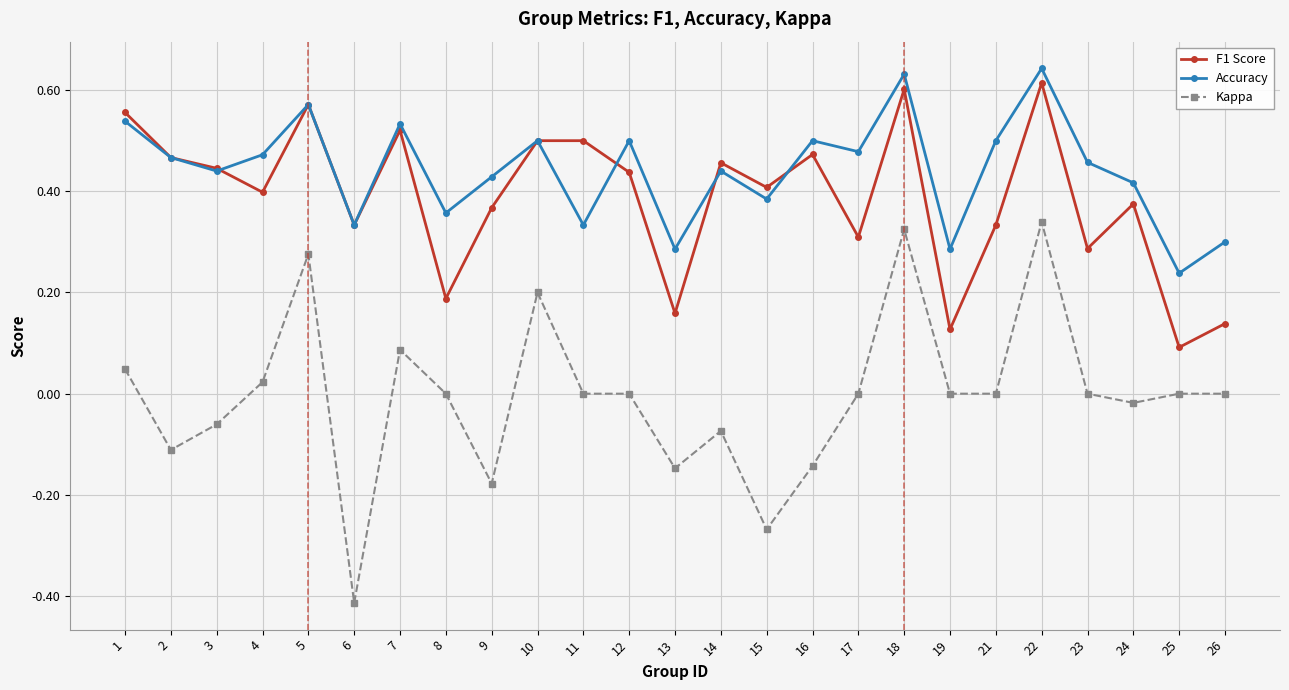

Where is the first local maximum for Accuracy?

5